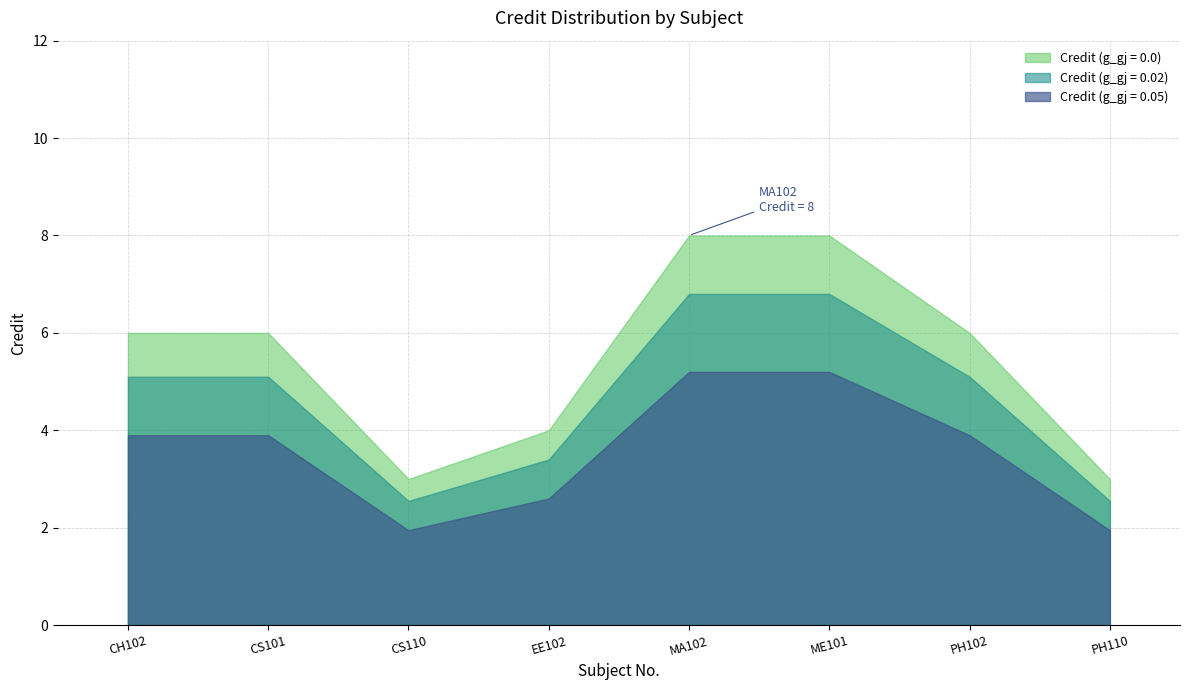

What is the label of the 8th point from the left?

PH110